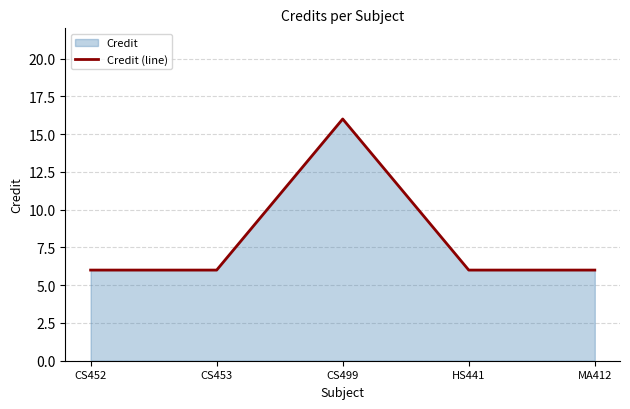

Rank the categories by value from lowest to highest.

CS452, CS453, HS441, MA412, CS499